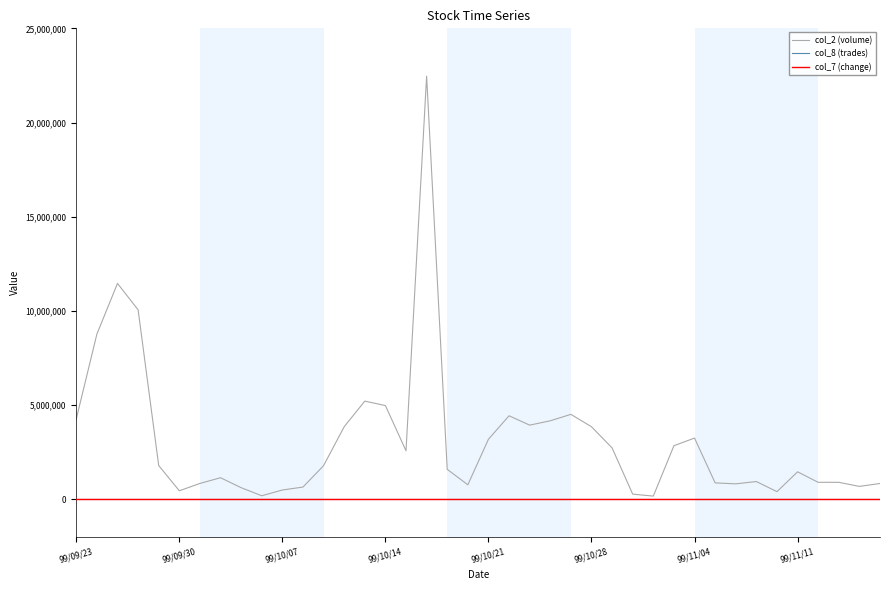

Which series has the widest spread of values?

col_2 (volume)